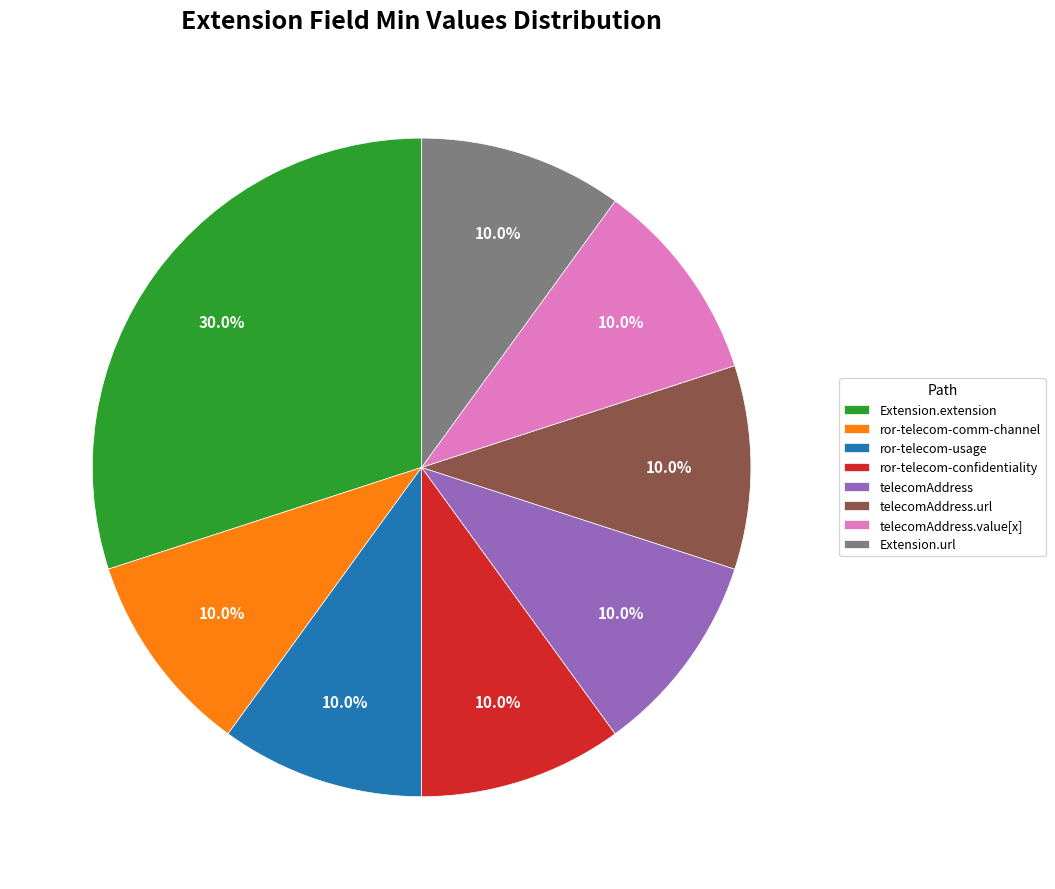

Which slice is the largest?

Extension.extension